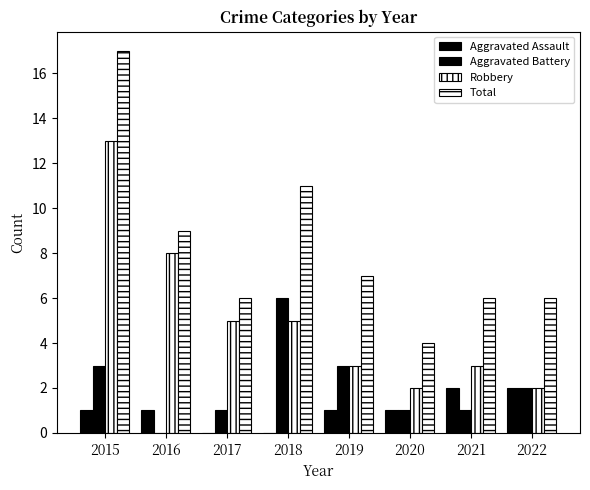

How many positive values does the Aggravated Battery series have?

7